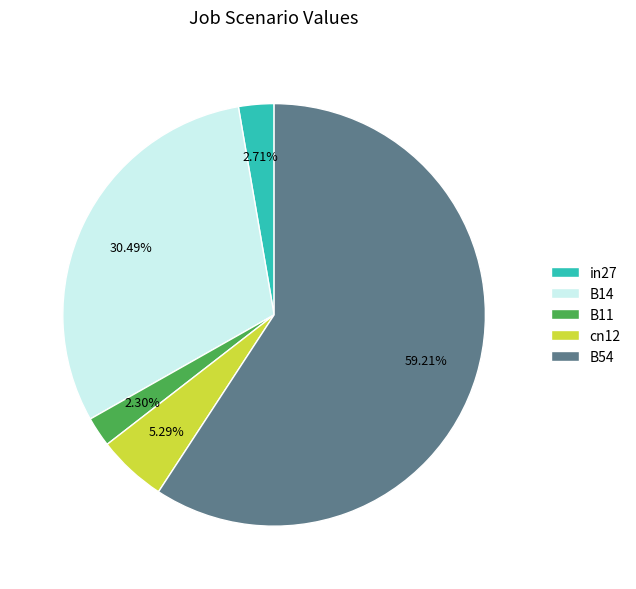

Between B14 and B54, which is larger?

B54